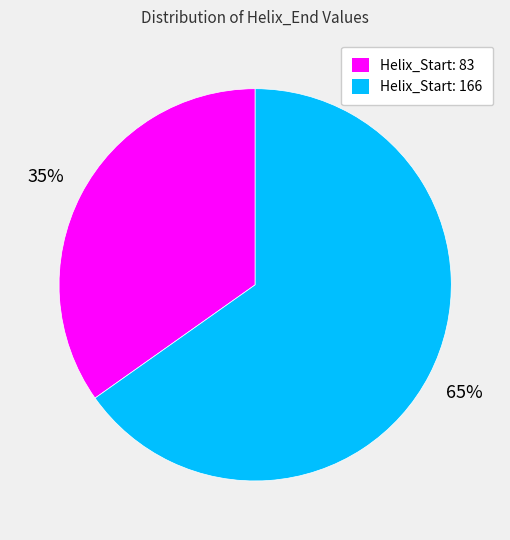

To the nearest percent, what is the difference between the largest and smallest slice percentages?

30%